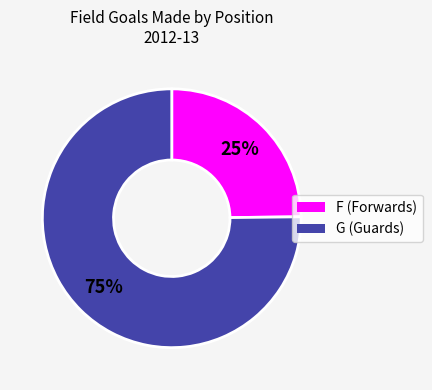

How many segments does this pie chart have?

2